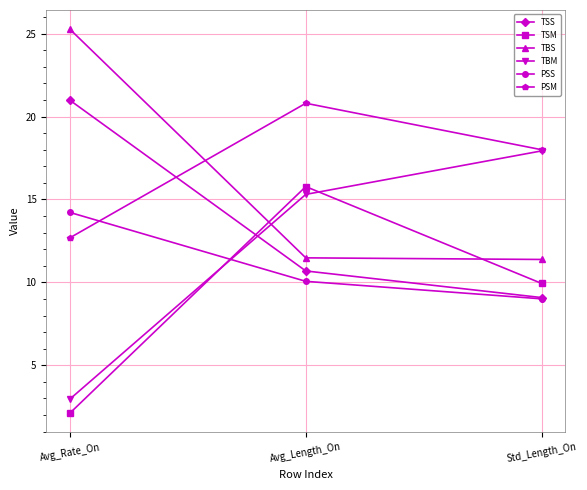

Which series changed the most between Avg_Length_On and Std_Length_On?

TSM